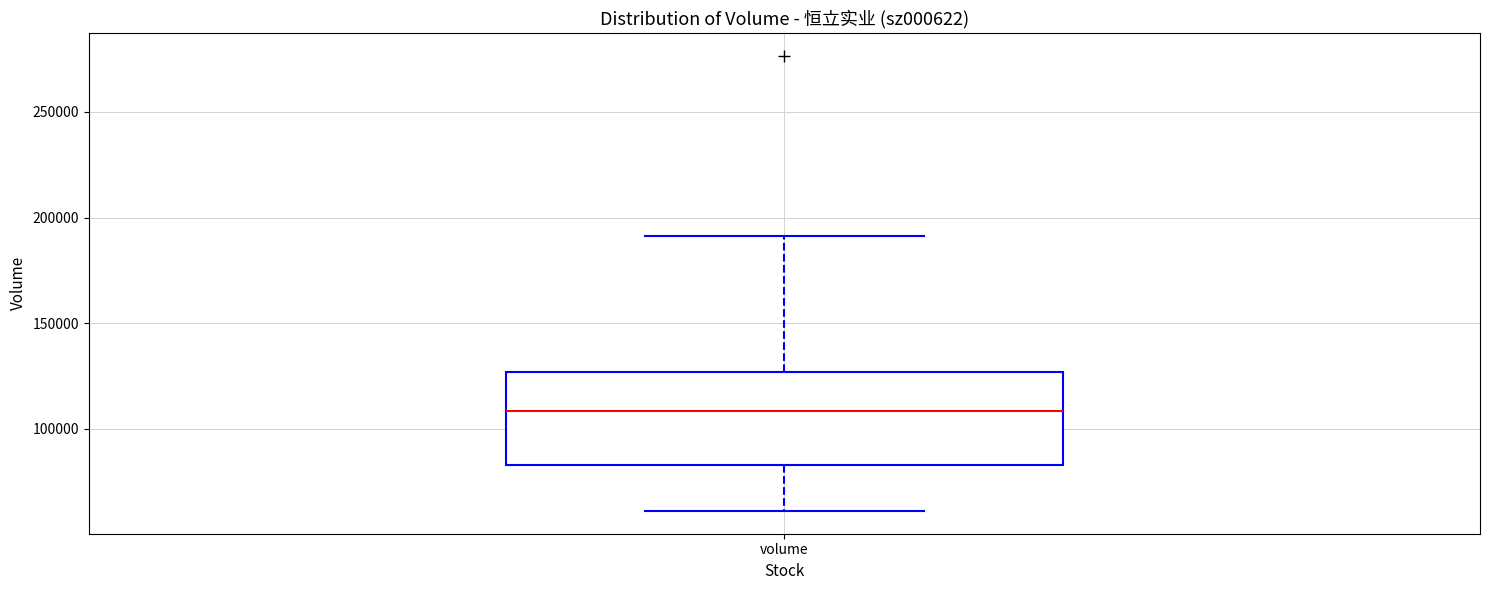

Transcribe this box plot: give where the median line is, the range the box spans, and where the two whiskers end, as read against the y-axis. The values are not printed on the chart, so give them approximately, as read against the axis.

median 110000, box 85000 to 125000, whiskers 60000 to 190000